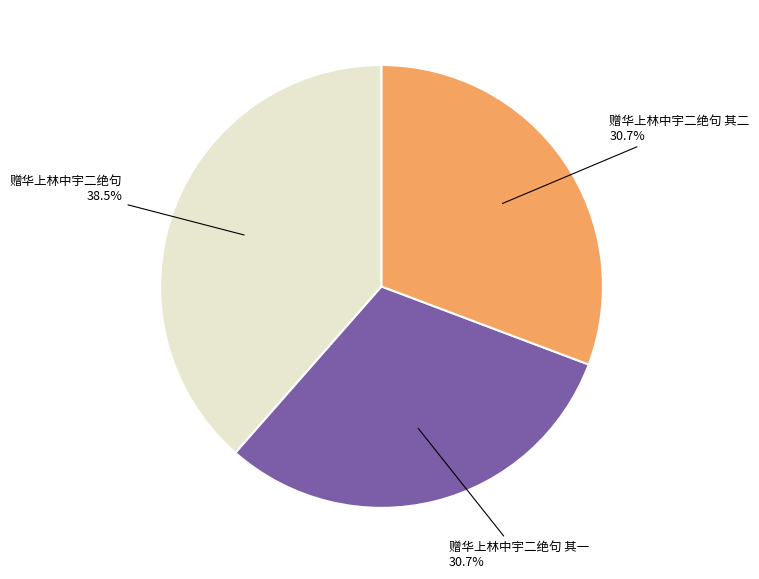

Which slice is the largest?

赠华上林中宇二绝句